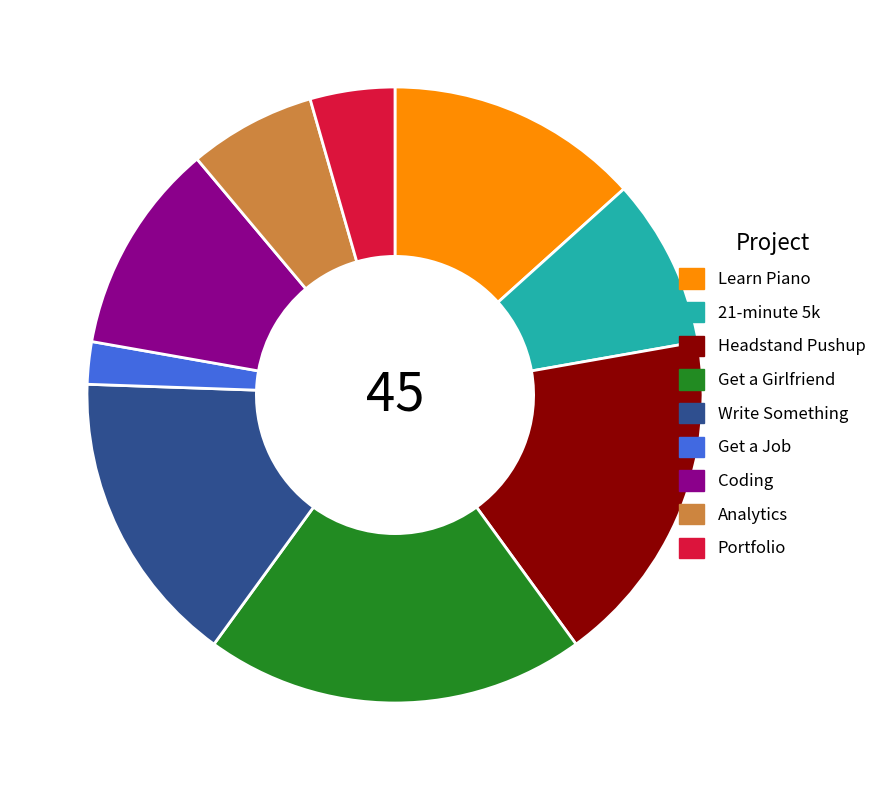

Rank the categories by value from lowest to highest.

Get a Job, Portfolio, Analytics, 21-minute 5k, Coding, Learn Piano, Write Something, Headstand Pushup, Get a Girlfriend